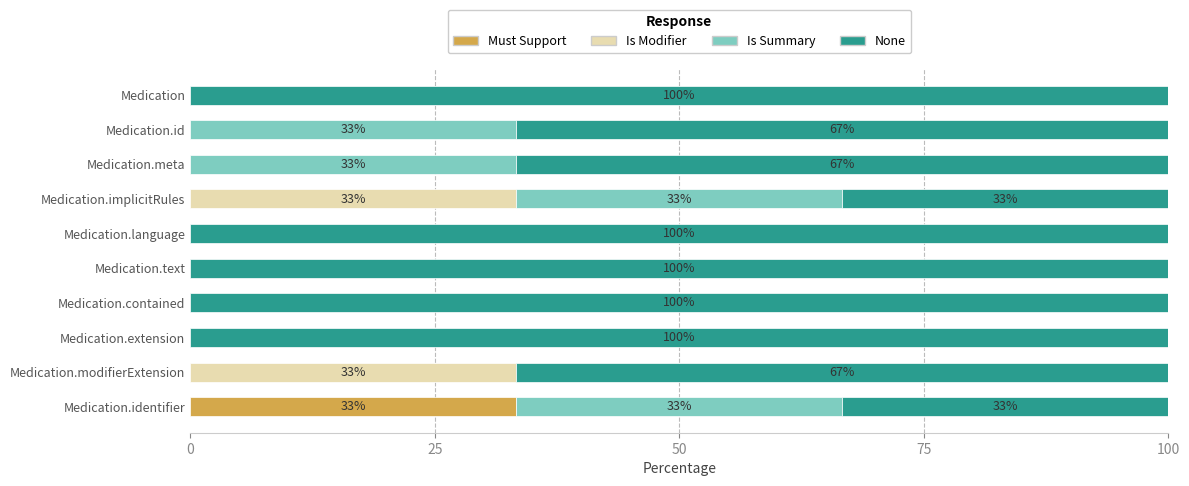

Which category has the highest value in the Must Support series?

Medication.identifier